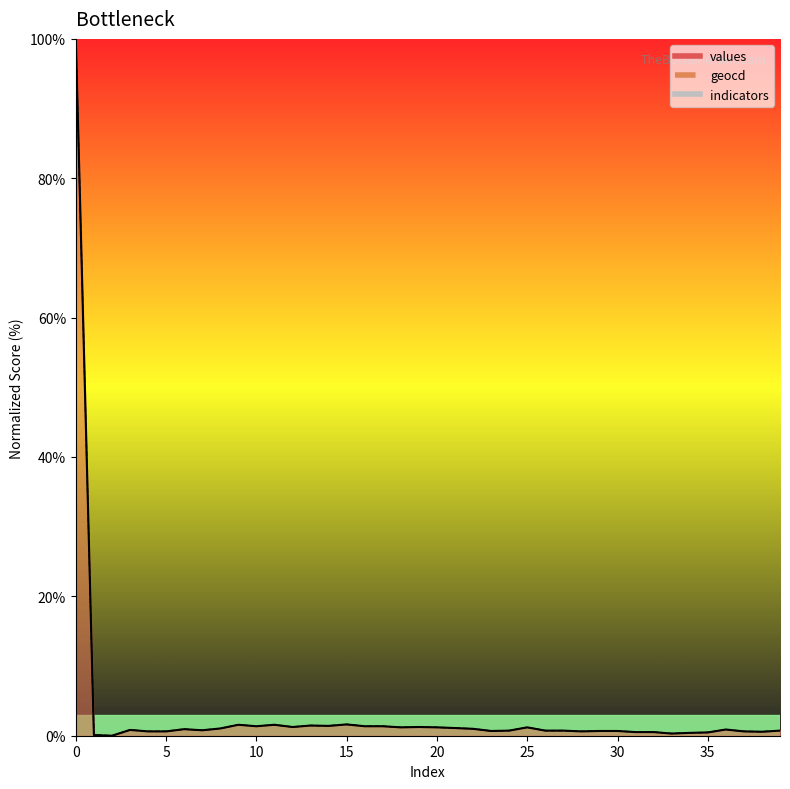

What is the sum of all values values?

134.8